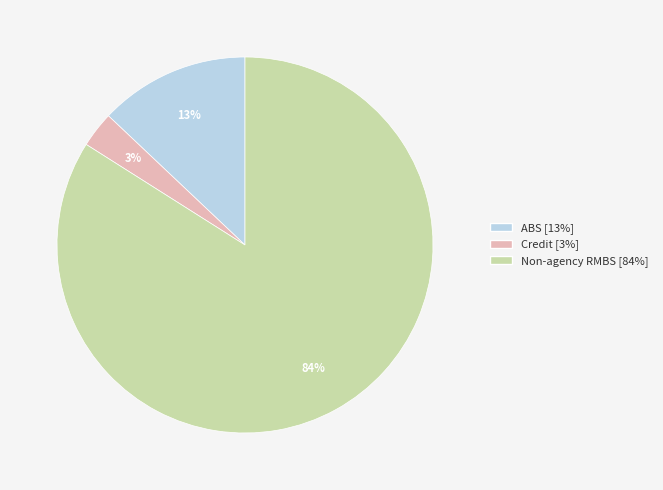

Rank the categories by value from highest to lowest.

Non-agency RMBS, ABS, Credit